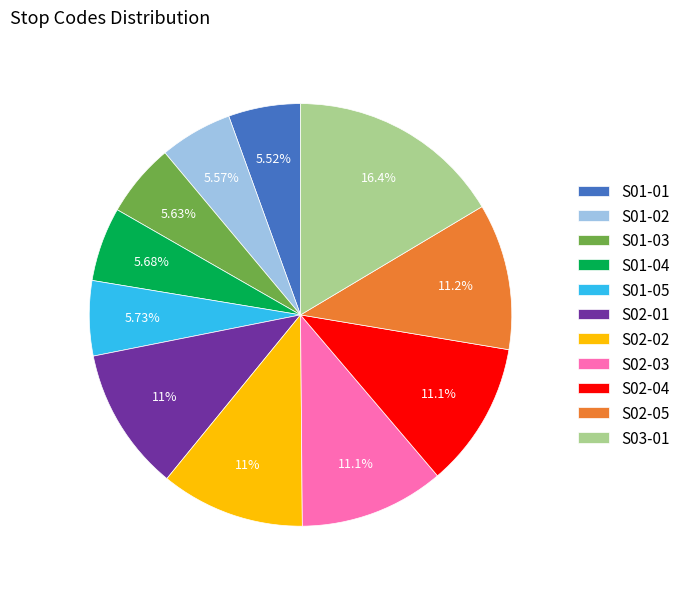

Combined, what portion of the pie is S02-05 and S01-01?

16.7%